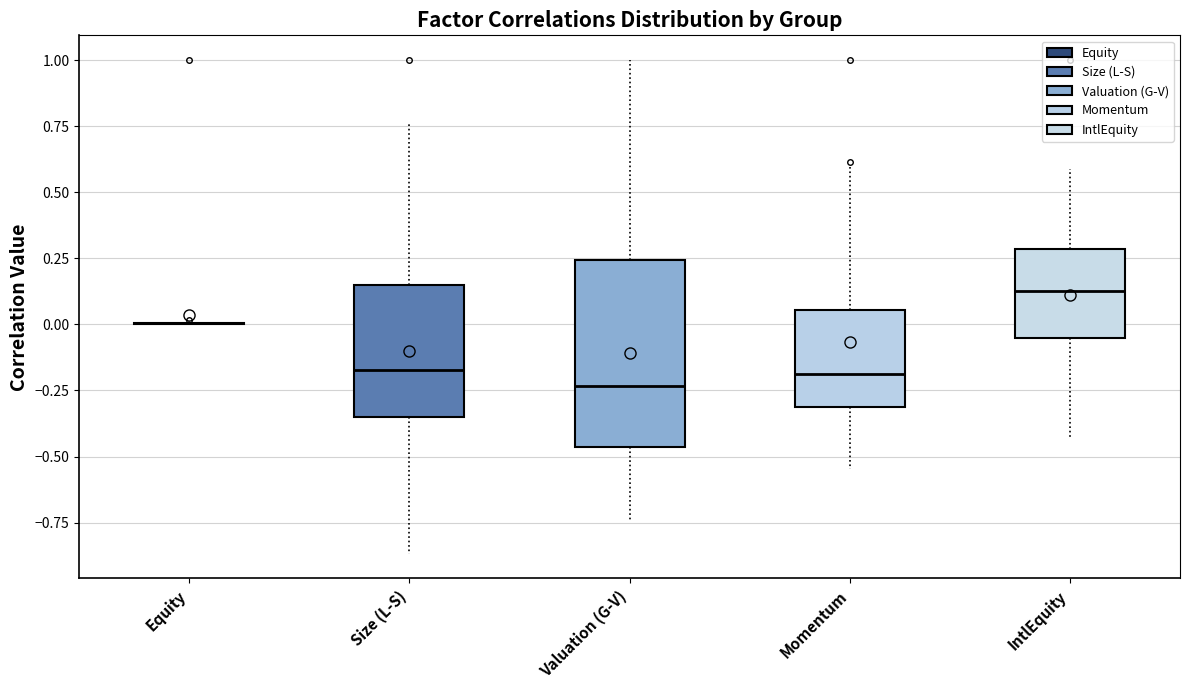

Where does the median line of the box for Momentum sit on the y-axis? The values are not printed on the chart, so give them approximately, as read against the axis.

-0.20